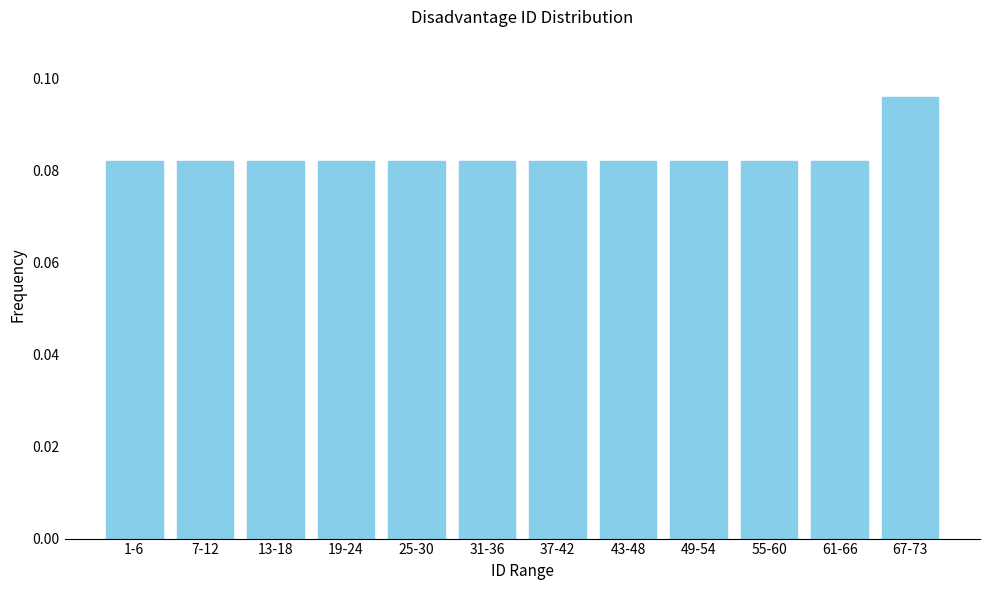

Count the values in the range 0 to 1.

12